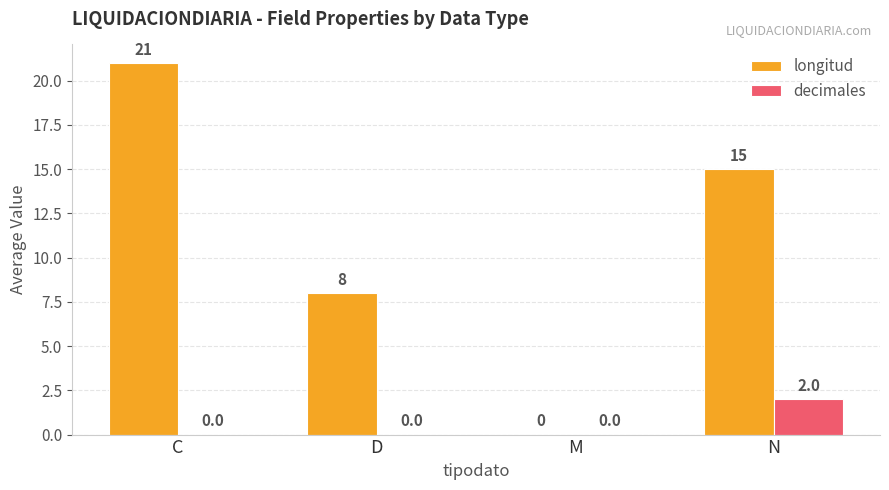

Which series has the widest spread of values?

longitud